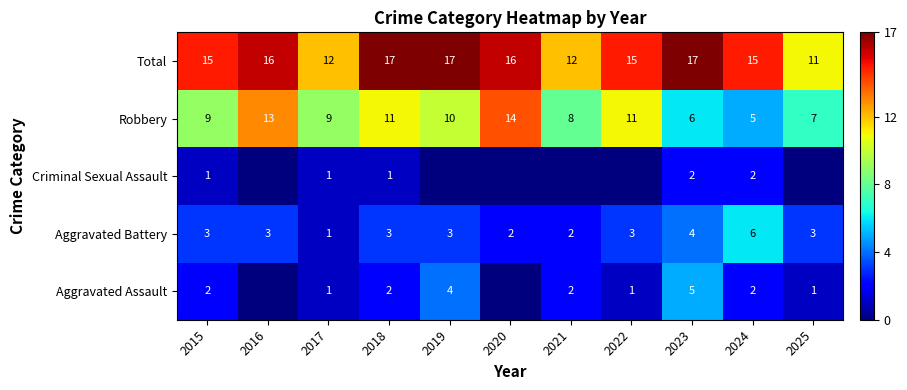

At which category is the sum across all series the highest?

2018